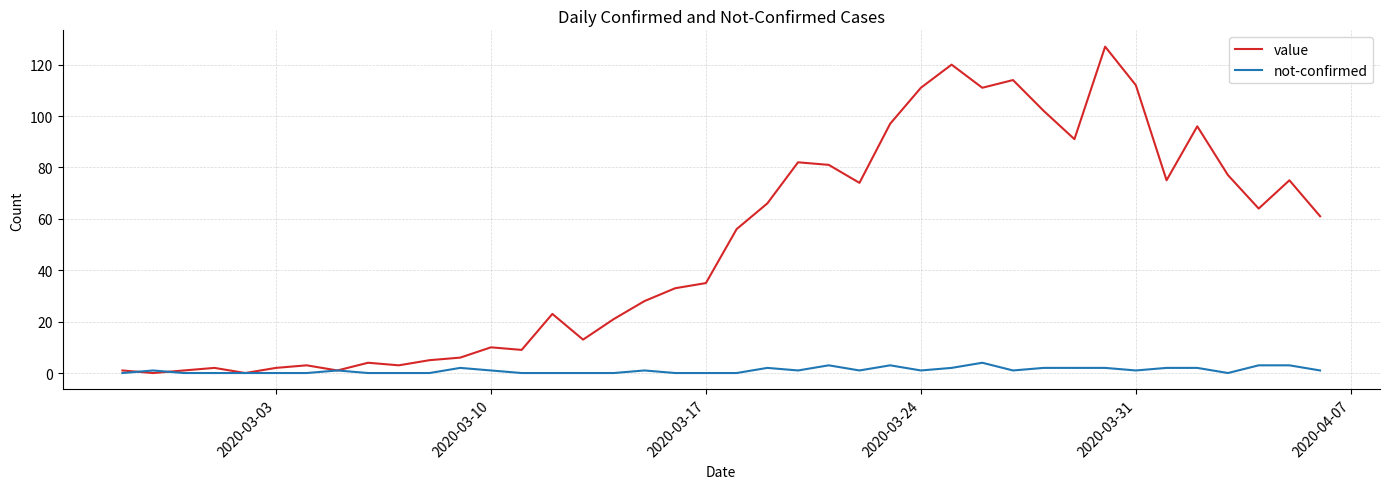

Rank the series by their average value, from lowest to highest.

not-confirmed, value